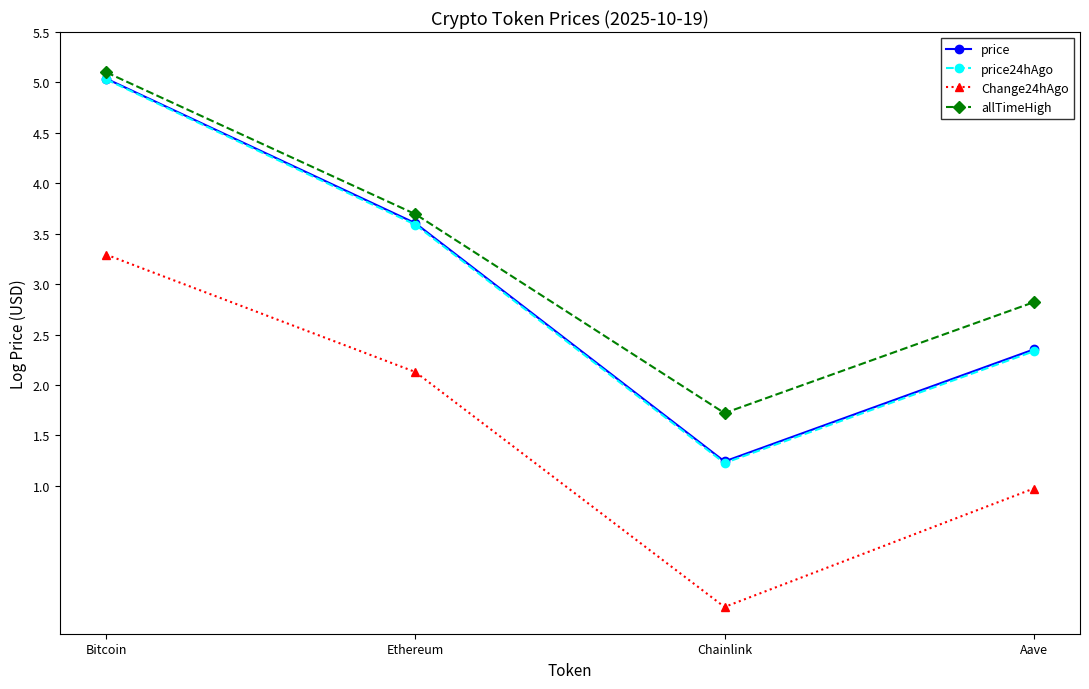

How many lines are shown in the chart?

4